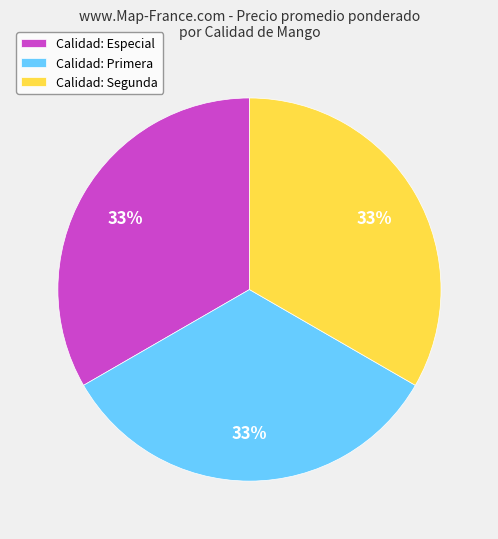

The Calidad: Especial slice represents 33% of the pie. True or false?

True